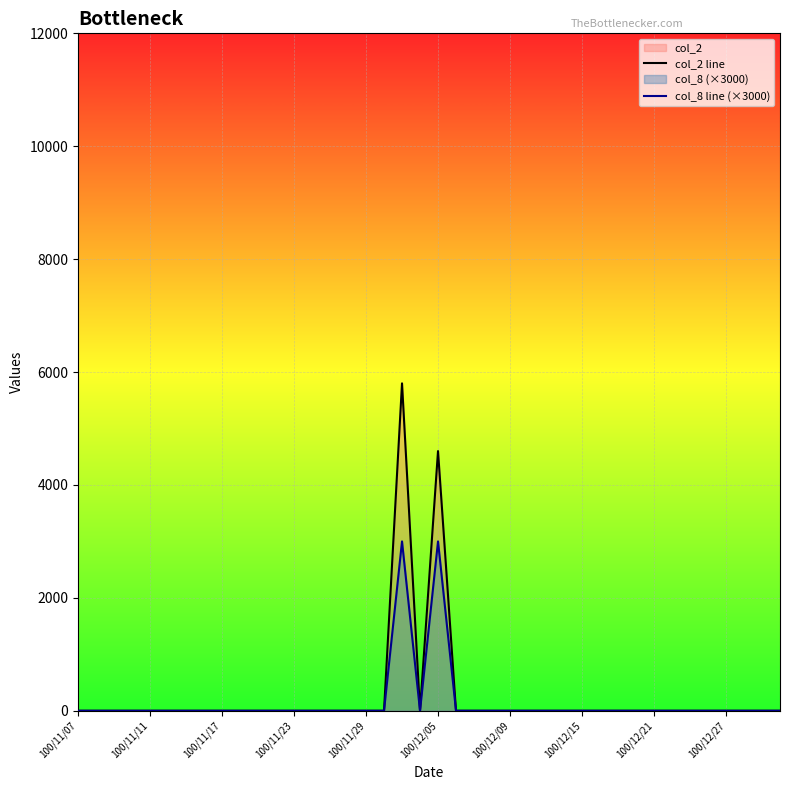

At which category does the chart reach its minimum across all series?

100/11/07